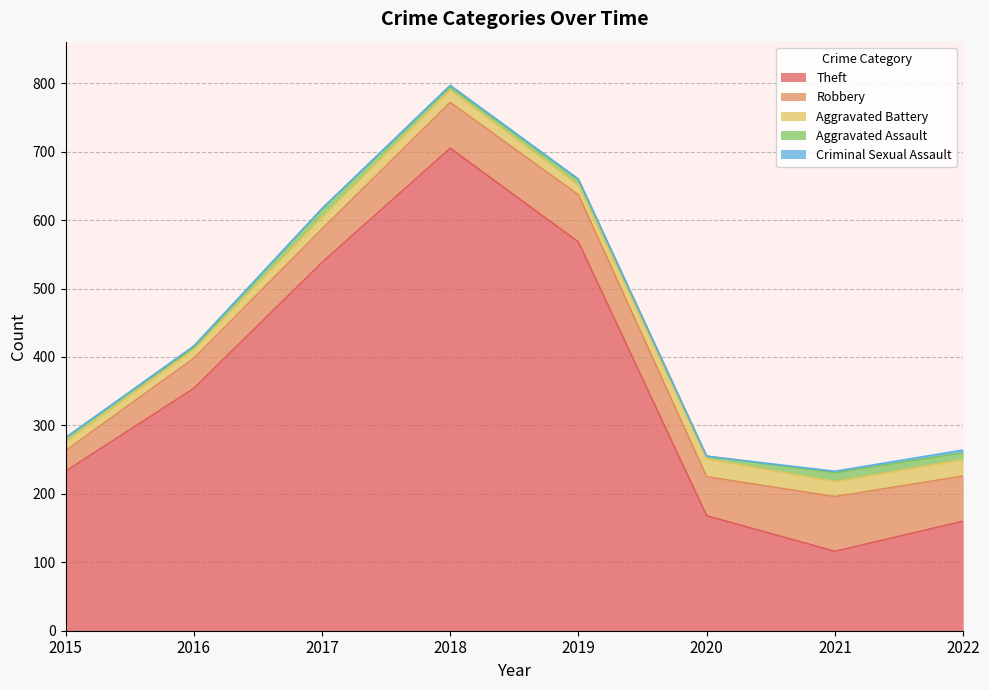

Which series changed the most between 2015 and 2019?

Theft